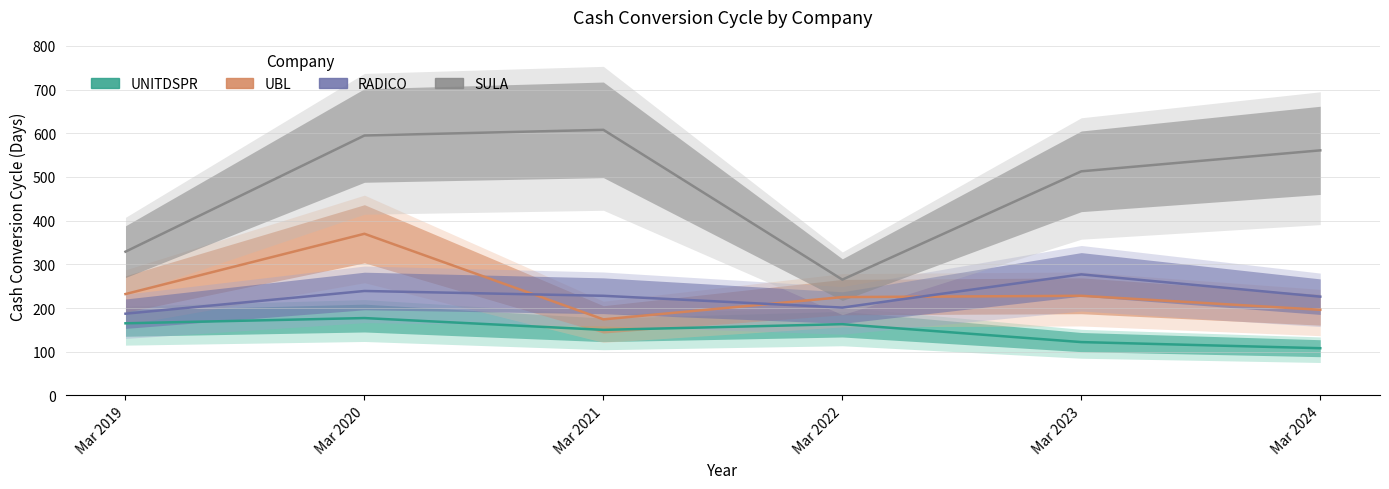

The RADICO series shows 245 at Mar 2019. True or false?

False